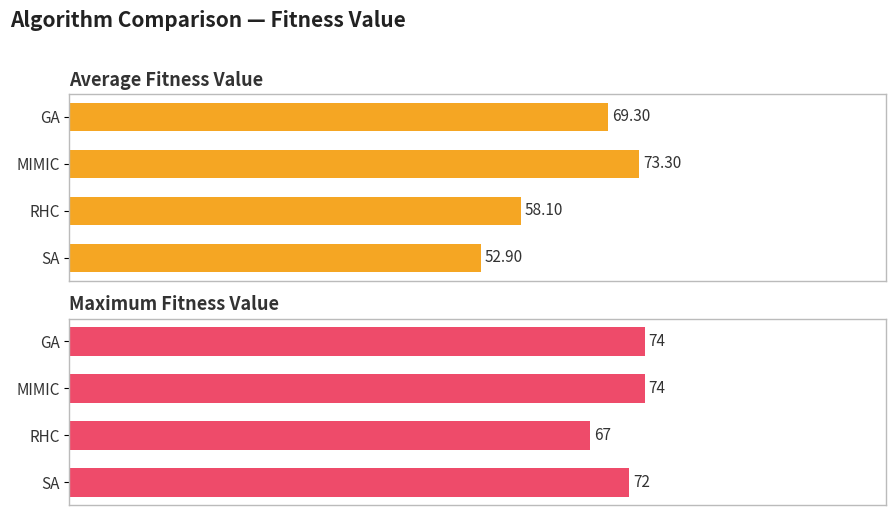

The Average Fitness Value series shows 35.0 at SA. True or false?

False